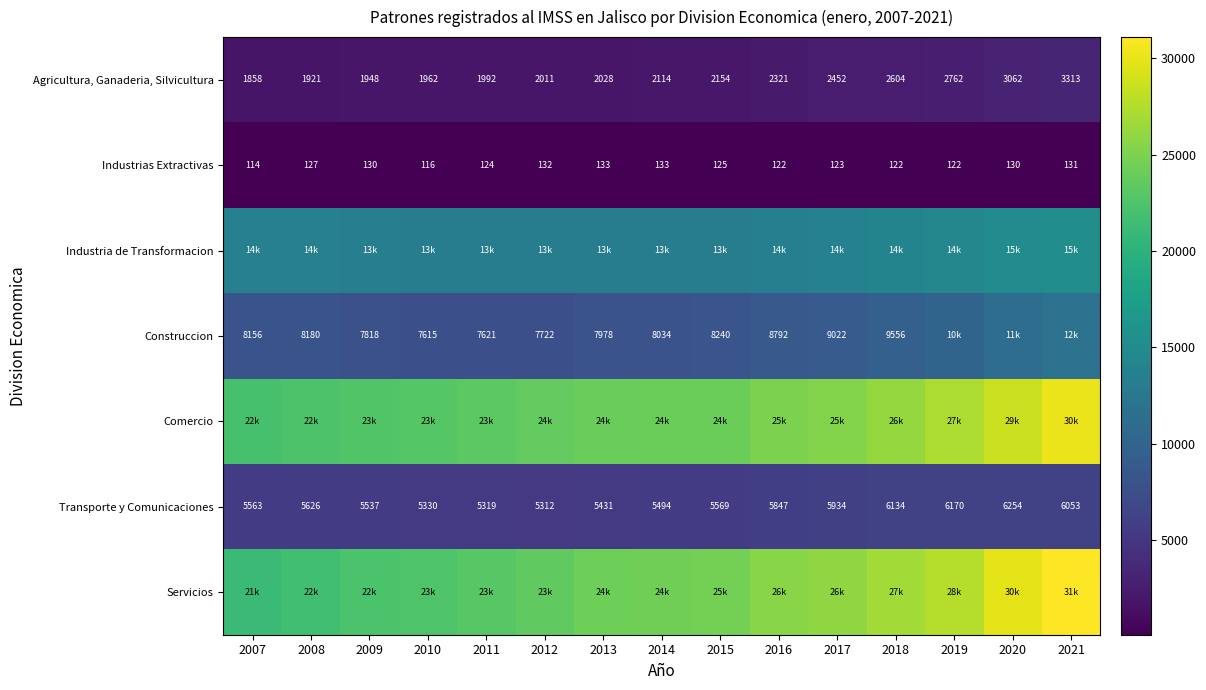

Where is Transporte y Comunicaciones nearest to the value 5783?

2016